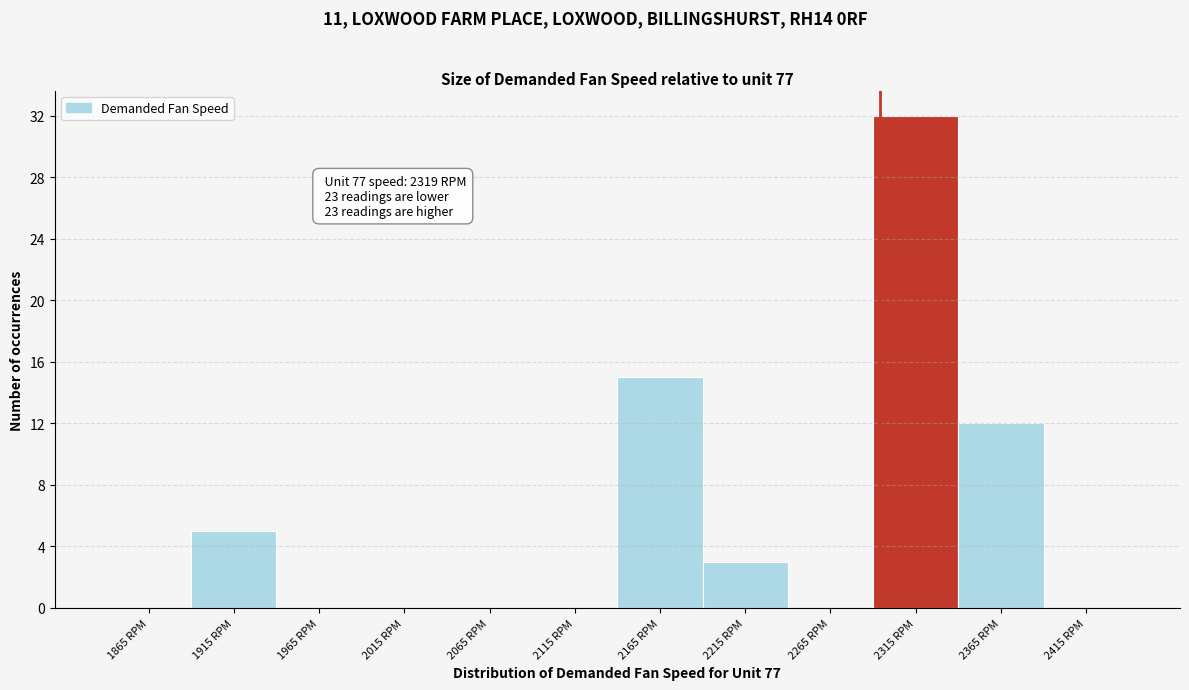

Reading left to right, transcribe all the data shown in this chart.

1865 RPM=0	1915 RPM=5	1965 RPM=0	2015 RPM=0	2065 RPM=0	2115 RPM=0	2165 RPM=15	2215 RPM=3	2265 RPM=0	2315 RPM=32	2365 RPM=12	2415 RPM=0